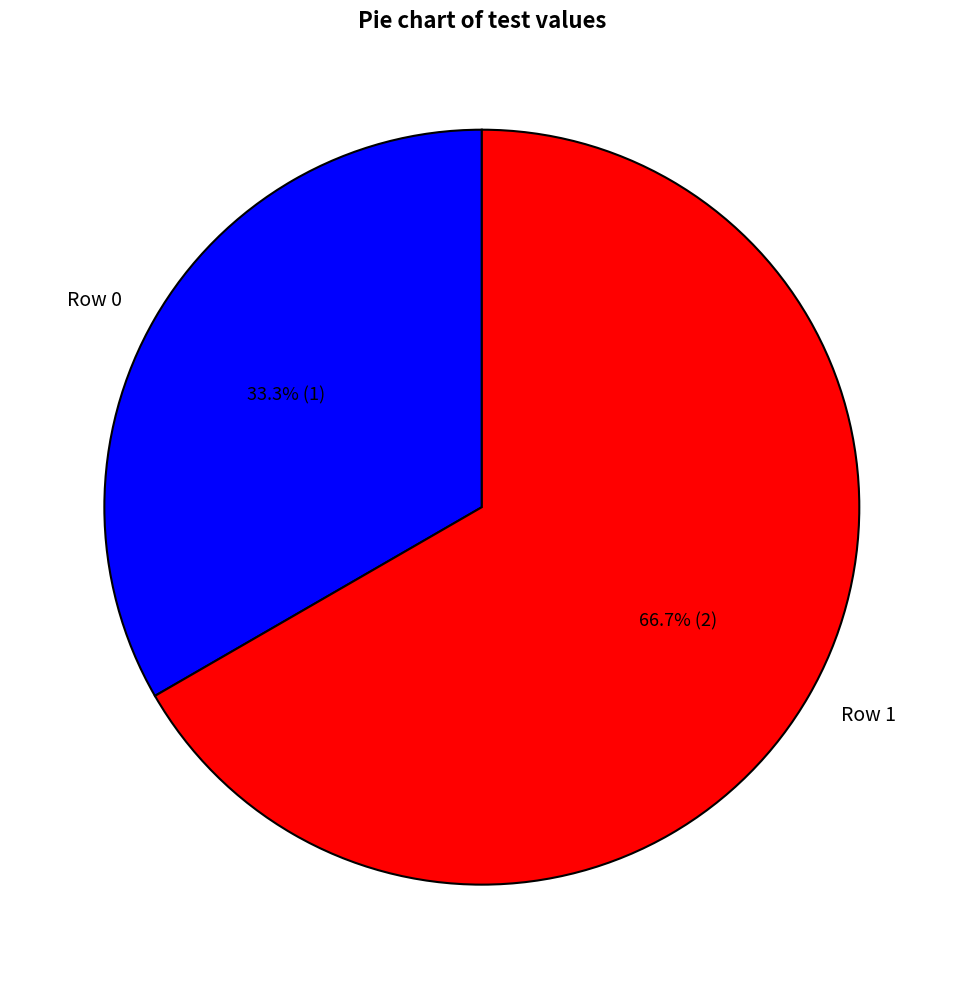

Rank the categories by value from highest to lowest.

Row 1, Row 0